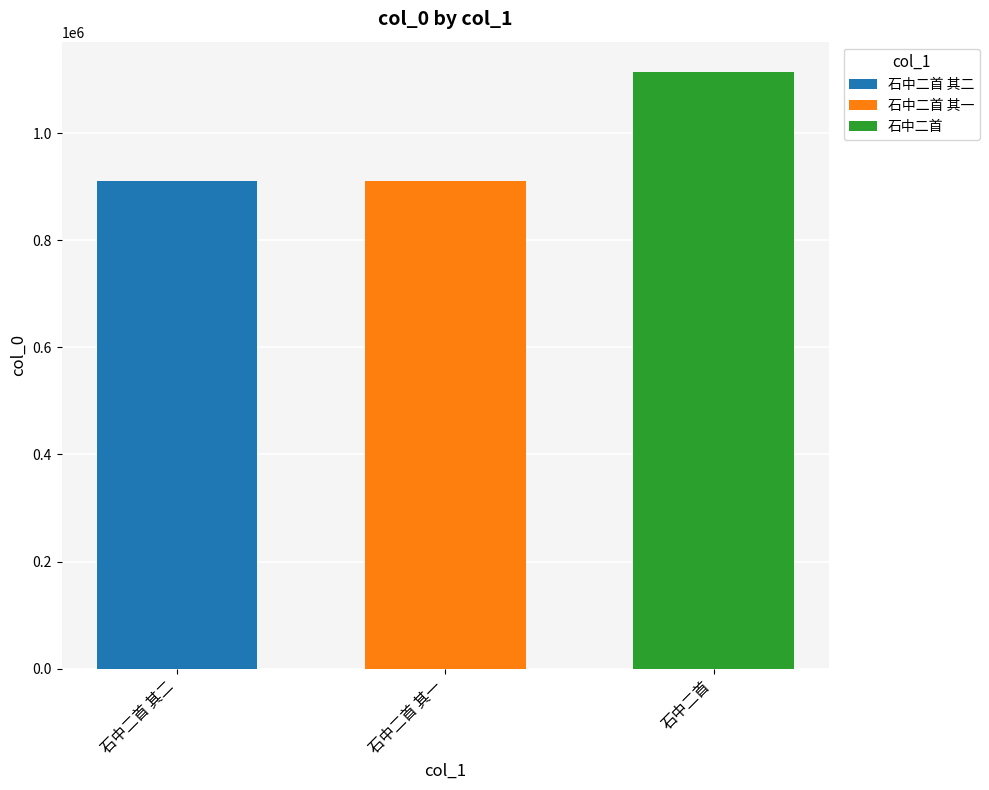

List the labels in order of value, largest first.

石中二首, 石中二首 其一, 石中二首 其二